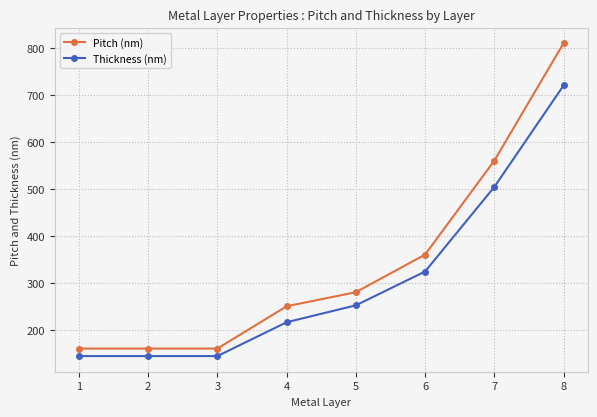

True or false: Pitch (nm) and Thickness (nm) cross at least once.

False